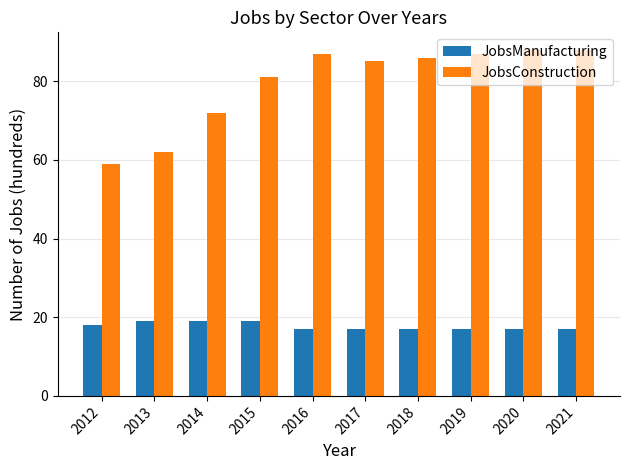

The value of JobsConstruction at 2014 is 72. True or false?

True